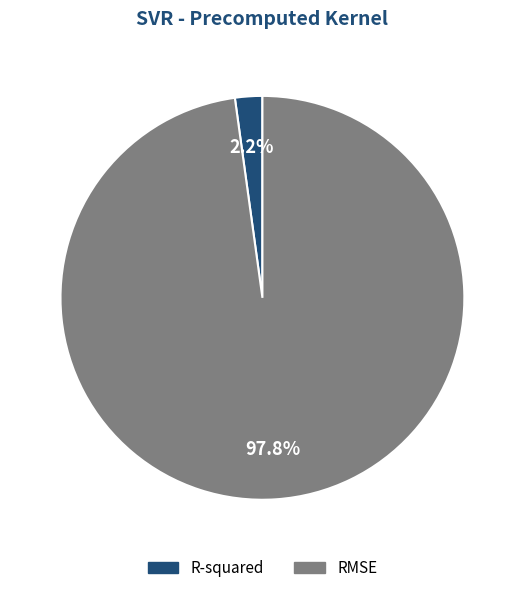

What percentage is the RMSE slice, to the nearest percent?

98%